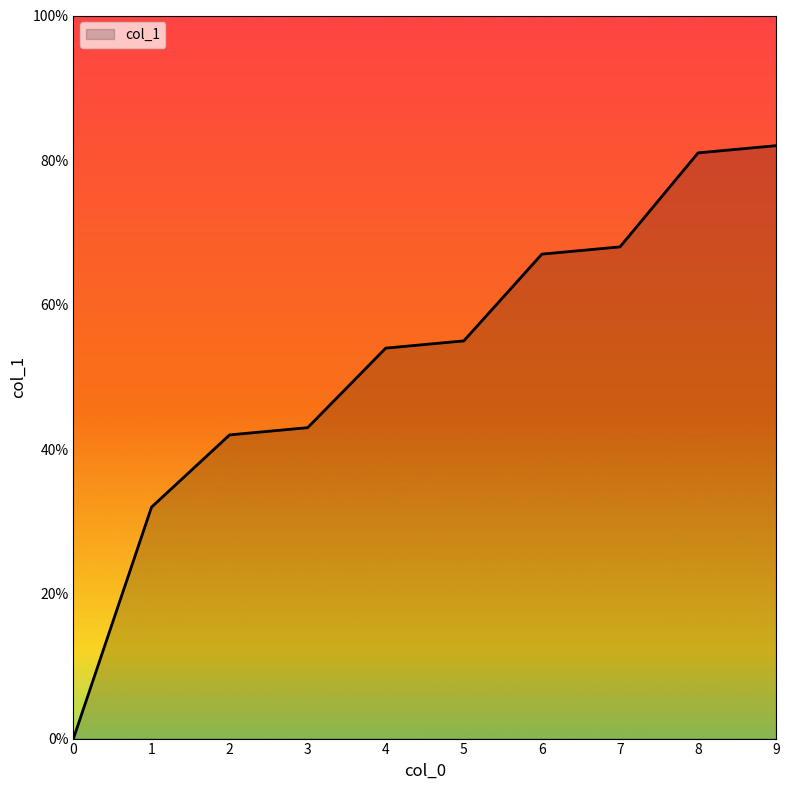

What is the change in value from 0 to 7?

+0.7